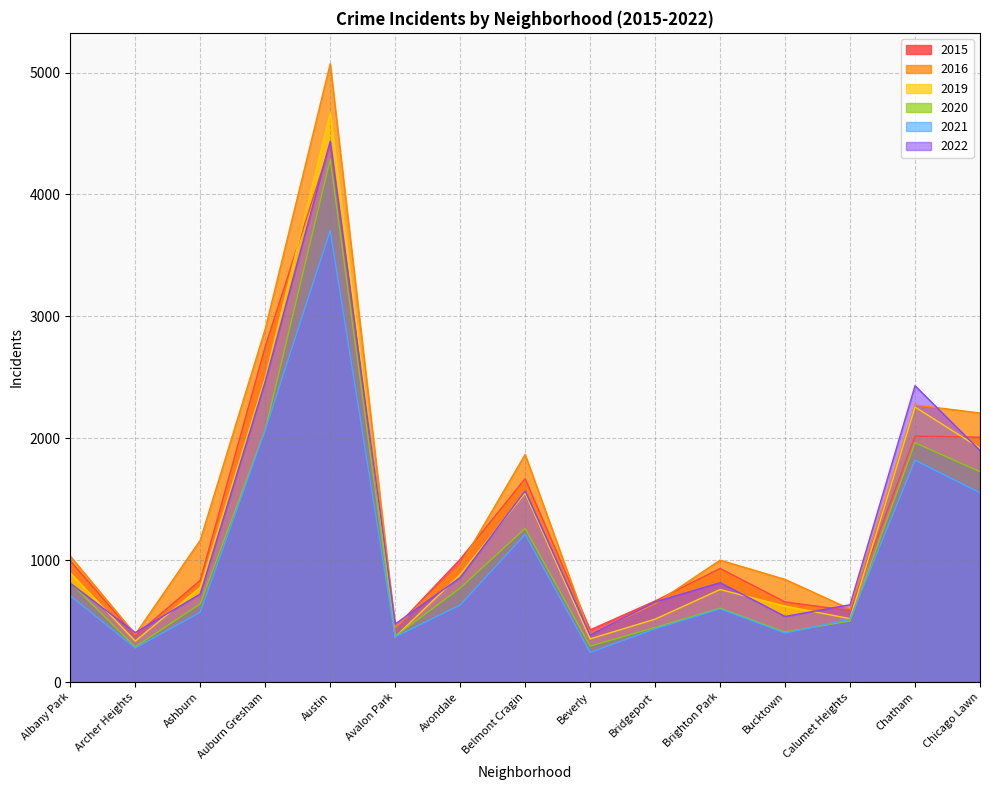

What is the total value across all series at Bucktown?

3472